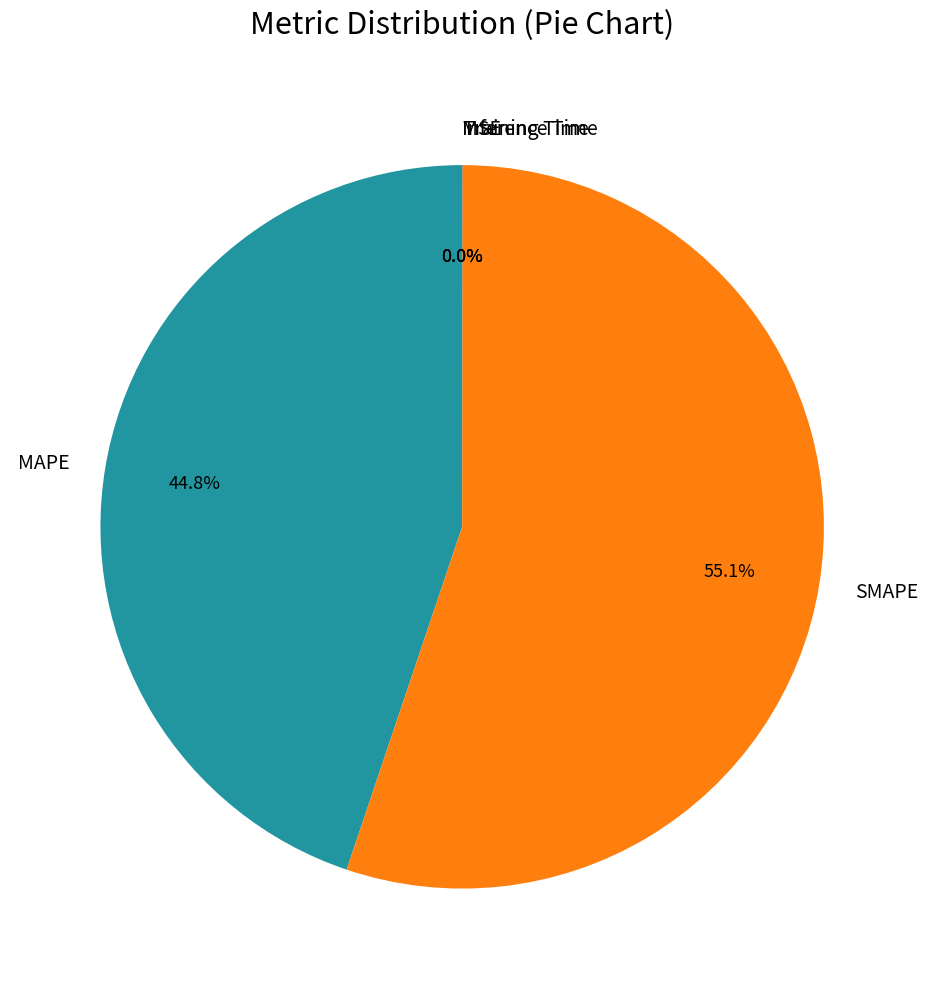

Does any single category account for the majority?

Yes